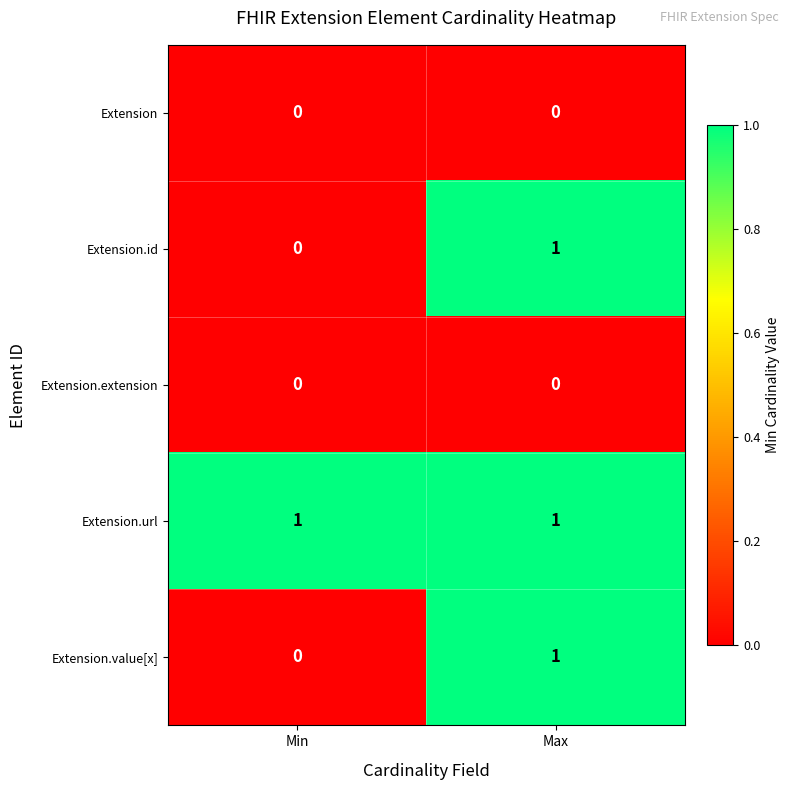

At how many categories does at least one series exceed 0?

2